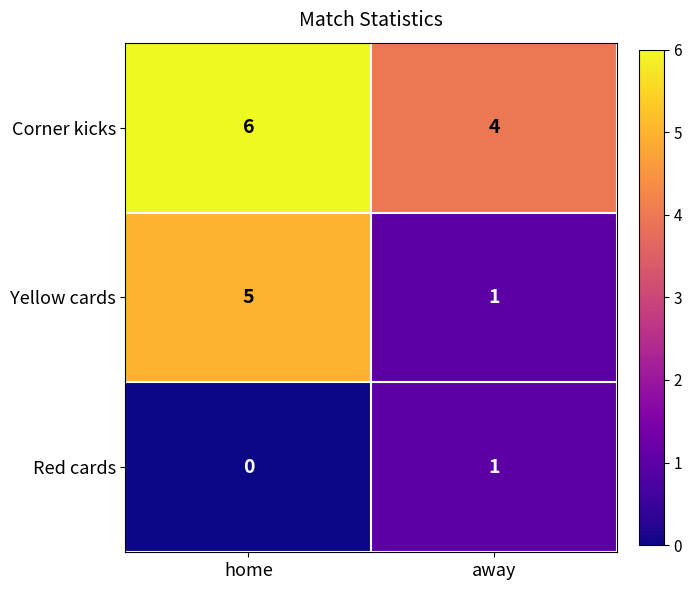

What is the difference between the maximum and minimum values in the Yellow cards series?

4